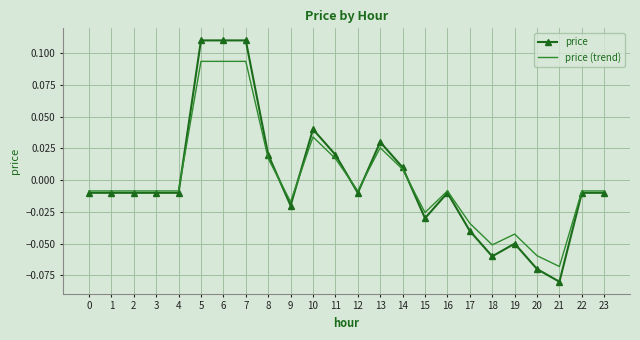

Which category has the lowest value across all series?

21